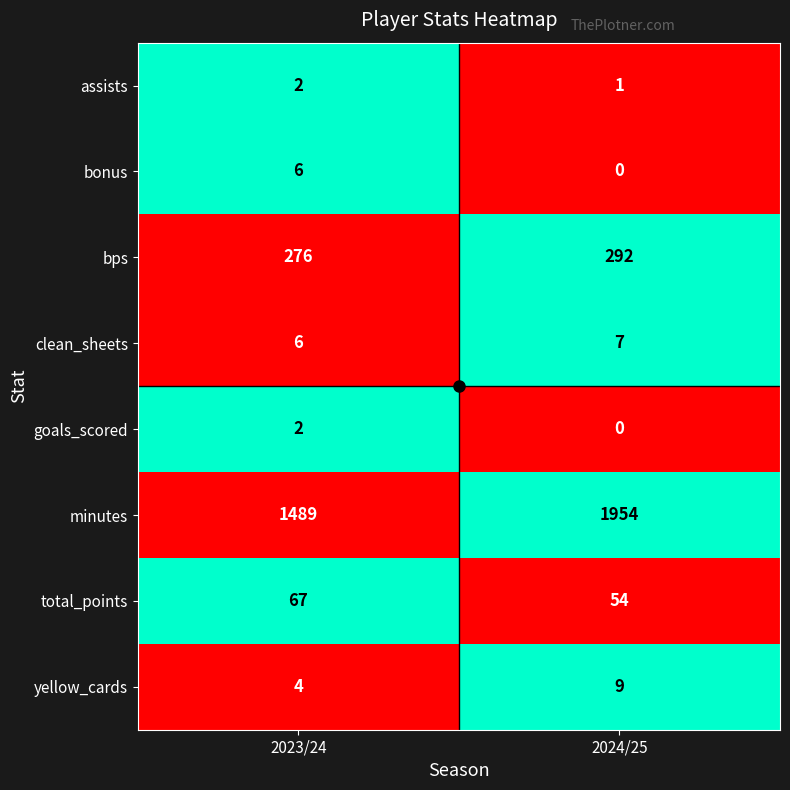

Which series changed the most between 2023/24 and 2024/25?

minutes